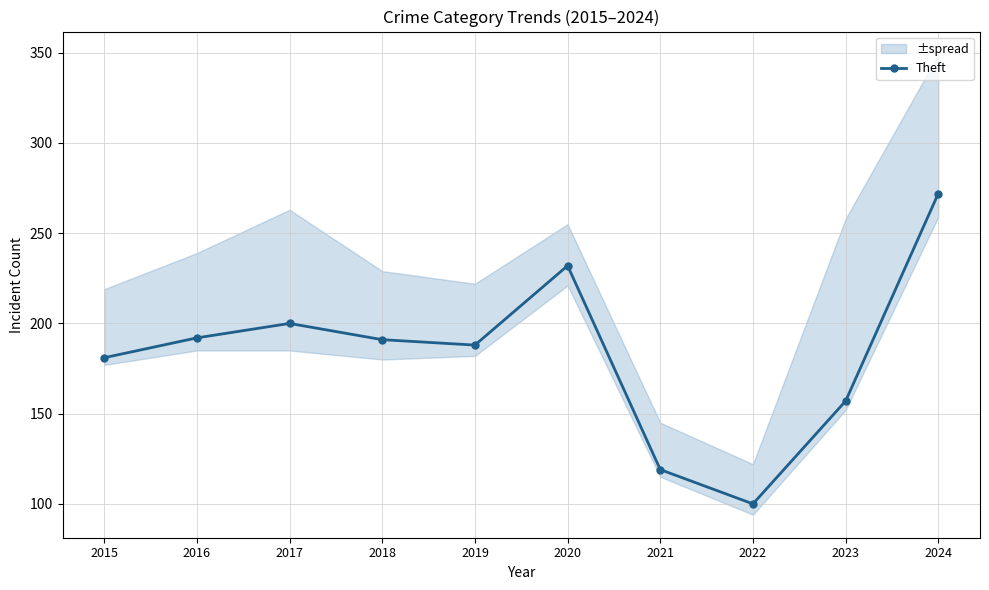

Reading left to right, transcribe all the data shown in this chart.

2015=181	2016=192	2017=200	2018=191	2019=188	2020=232	2021=119	2022=100	2023=157	2024=272